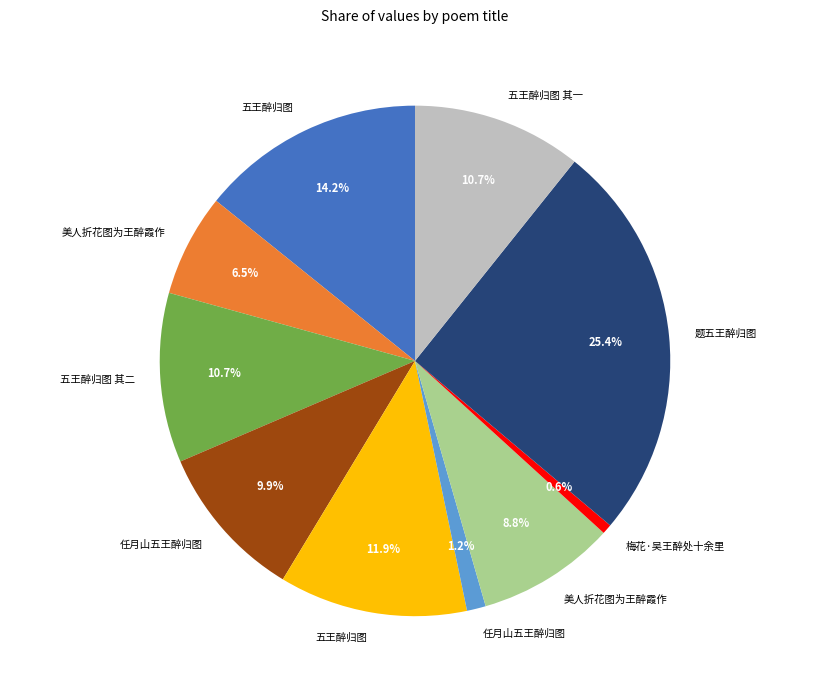

How many segments does this pie chart have?

10